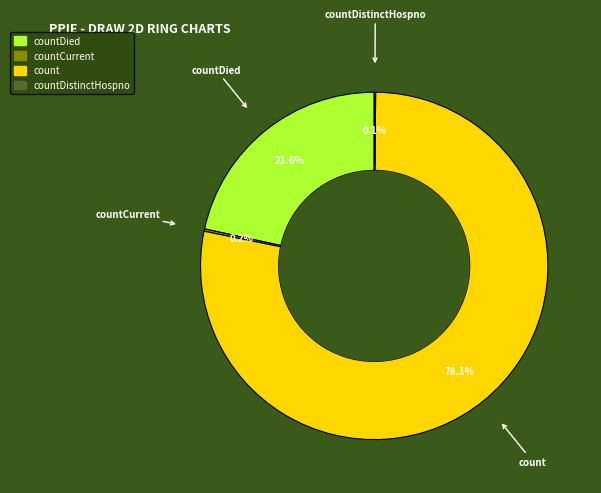

Is there a majority slice in this chart?

Yes